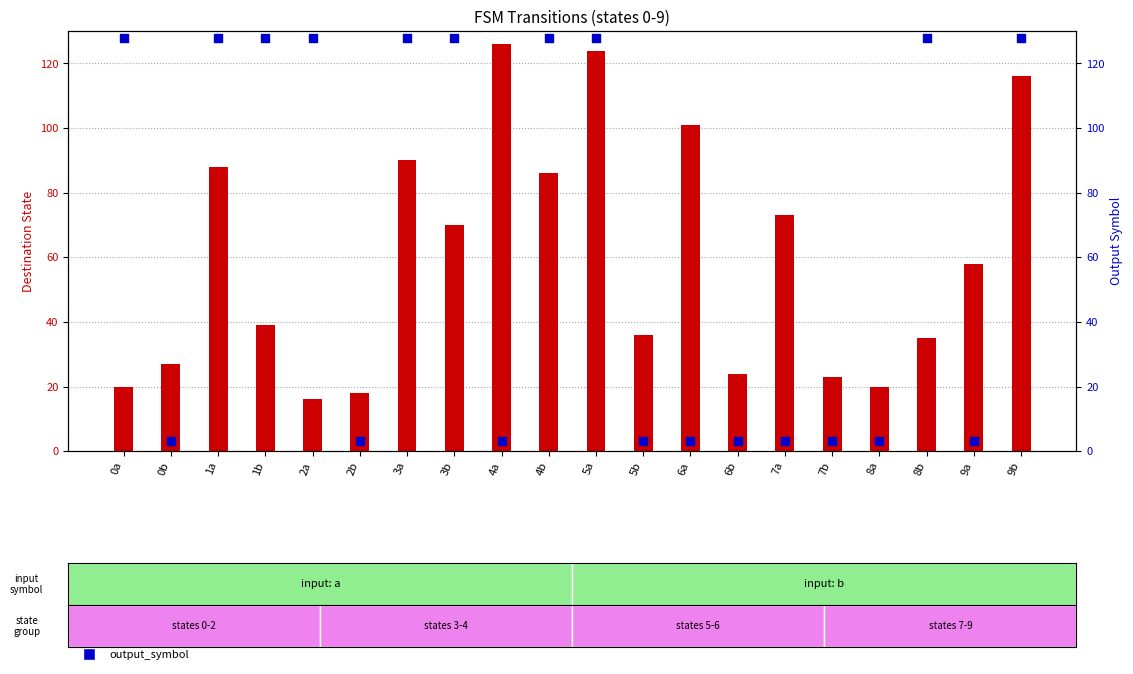

Which series contains the highest Y value?

output_symbol